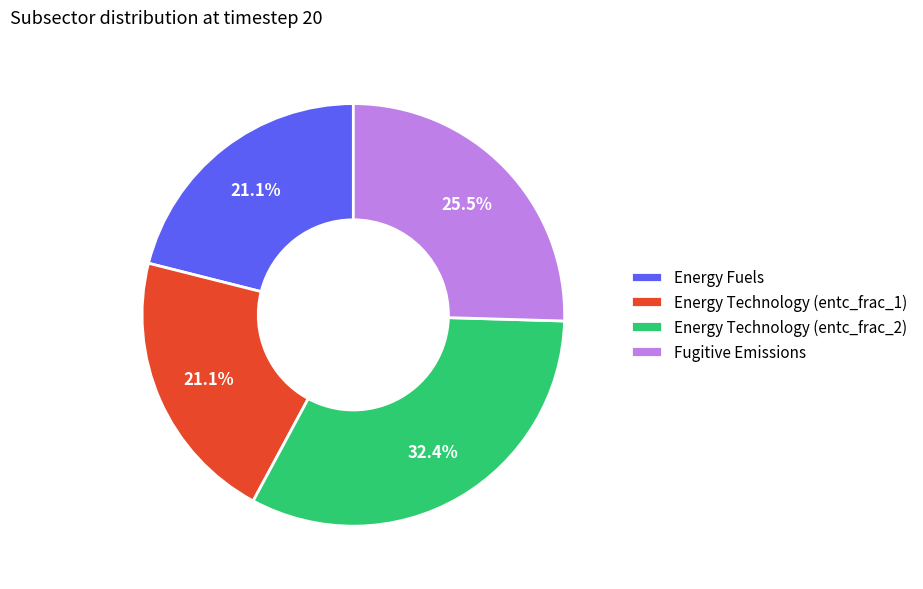

What percentage is the Energy Technology (entc_frac_1) slice, to the nearest percent?

21%